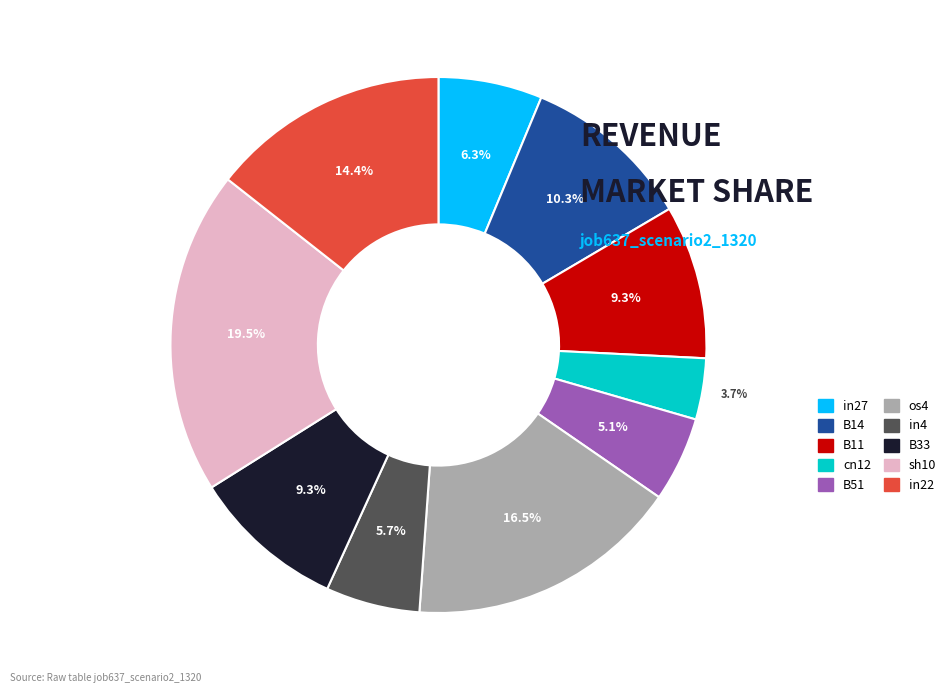

What is the smallest slice in the pie chart?

cn12